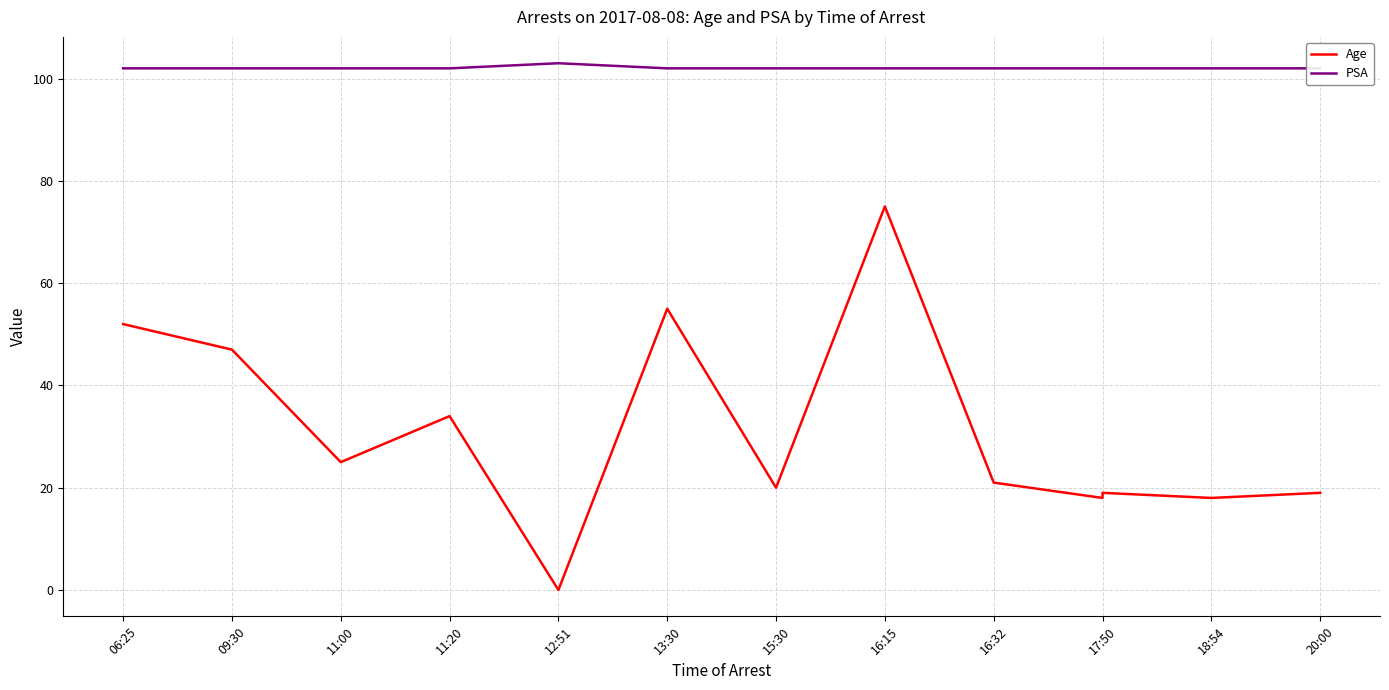

How many data points in Age are less than 21?

6